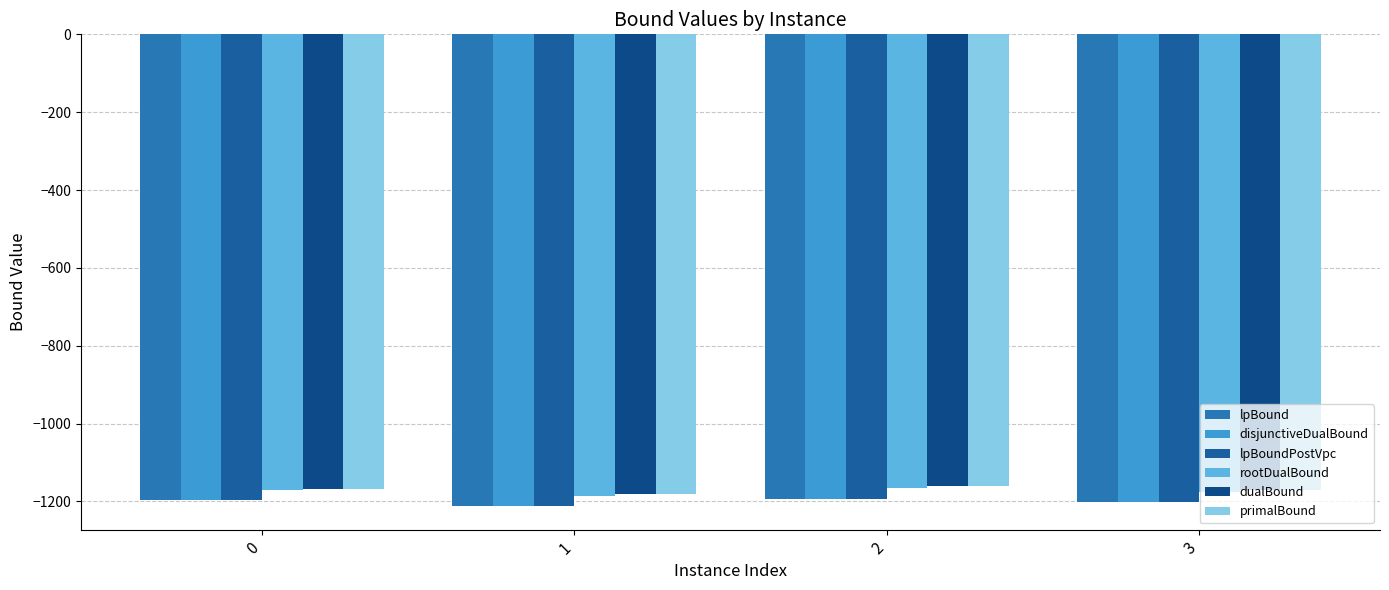

What is the spread (max minus min) of values at 2?

33.4